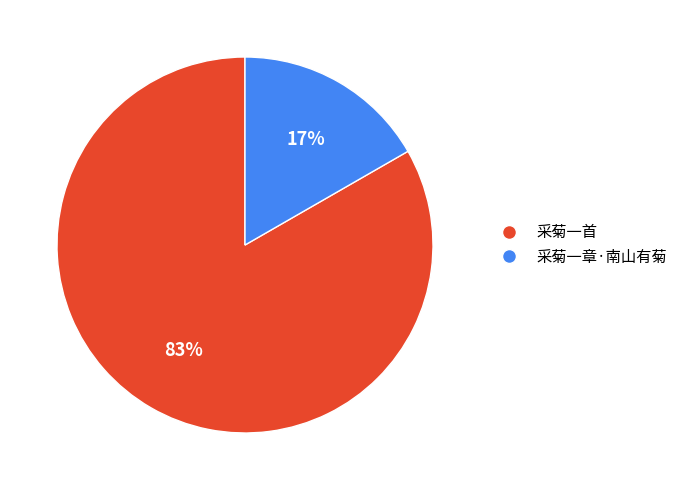

Which has a higher value, 采菊一首 or 采菊一章·南山有菊?

采菊一首